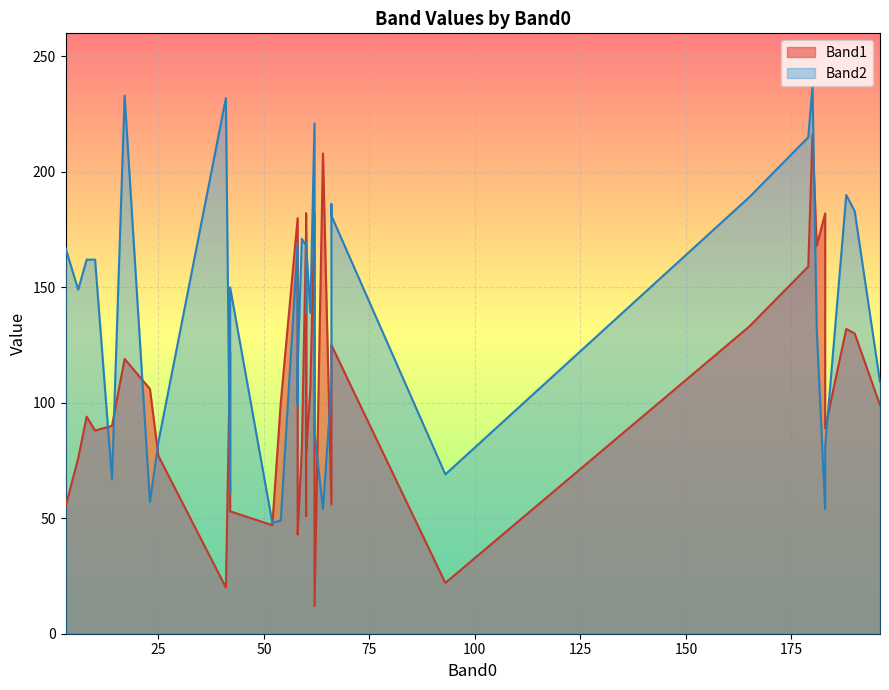

What is the average value of the Band2 series?

137